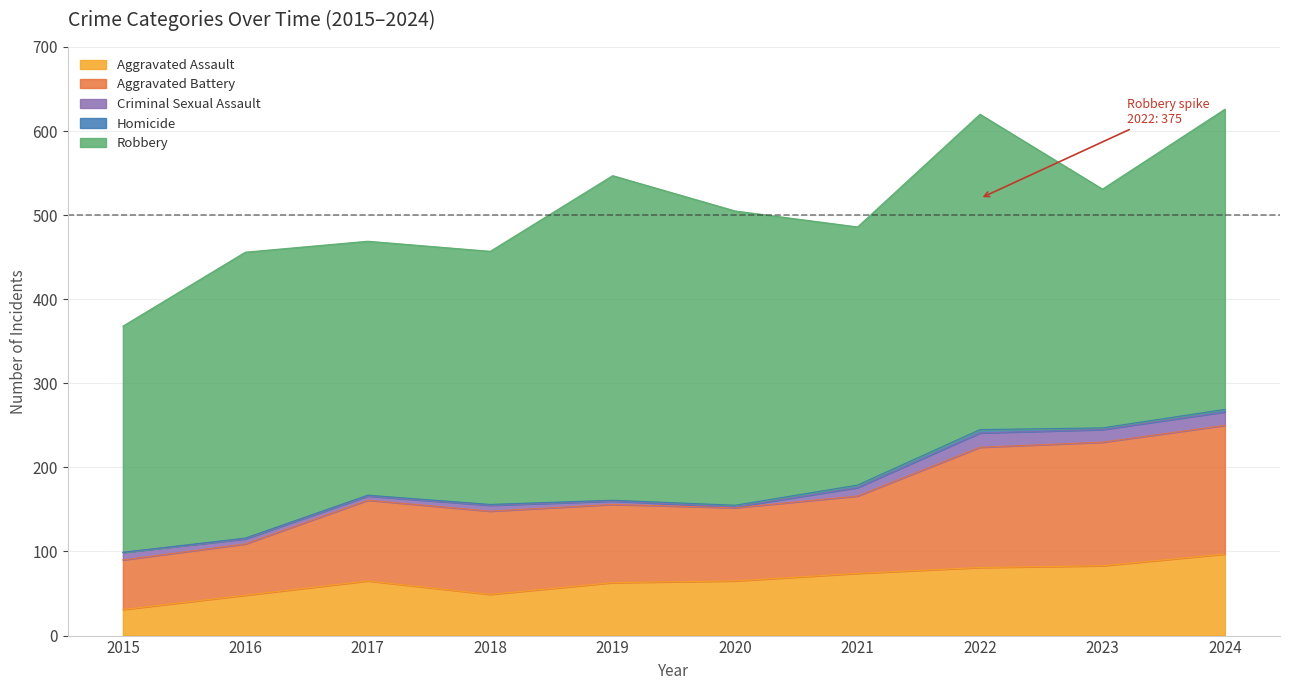

At which category does the chart reach its minimum across all series?

2015